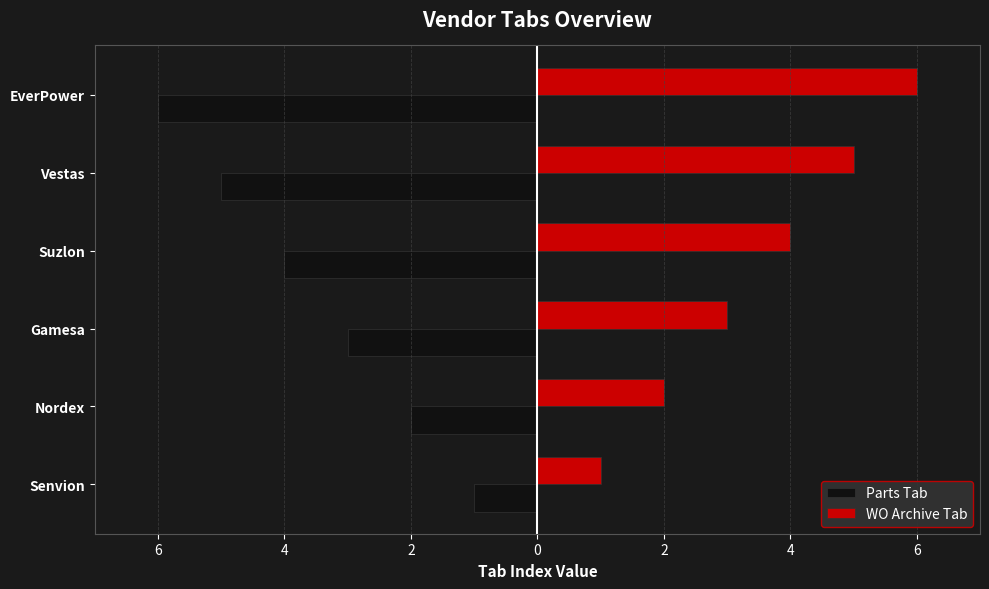

What are all the series names shown in the legend?

Parts Tab, WO Archive Tab